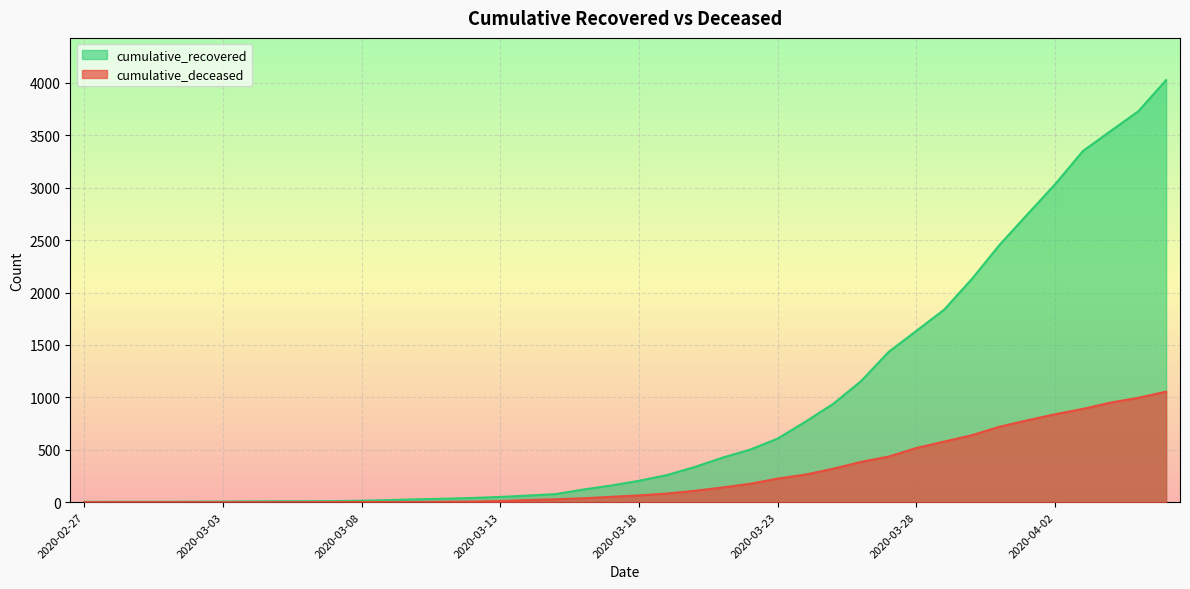

True or false: cumulative_recovered and cumulative_deceased intersect in this chart.

False